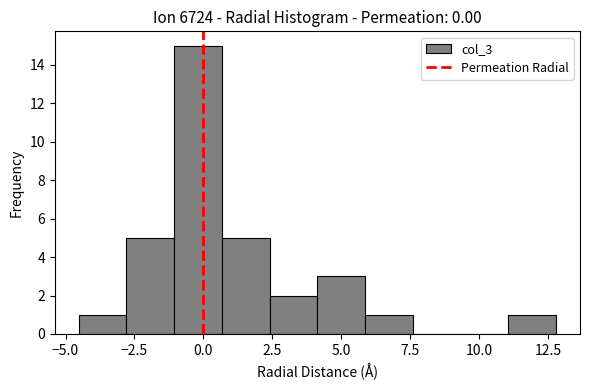

Read against the x-axis, roughly where is the centre of the tallest bar?

0.0